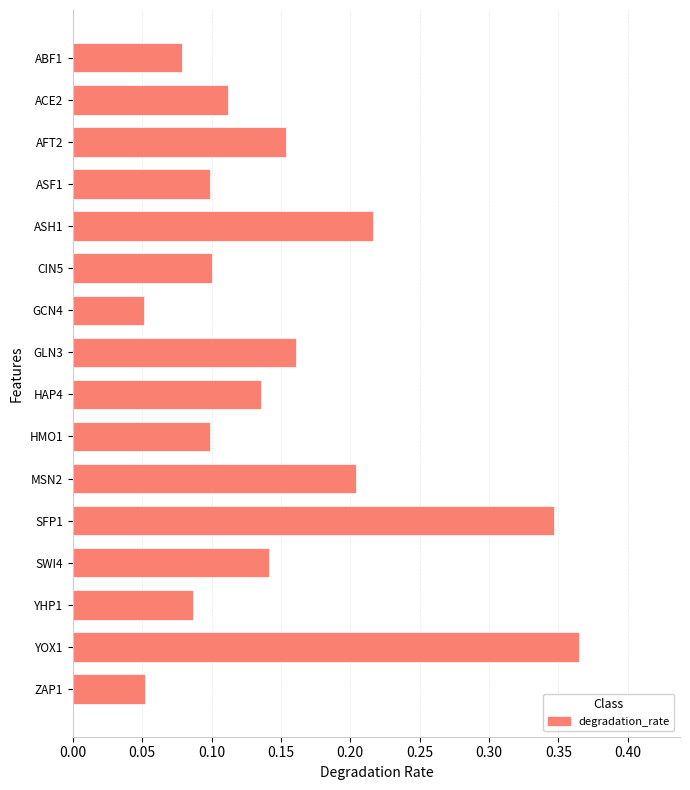

Between HAP4 and ZAP1, which is larger?

HAP4